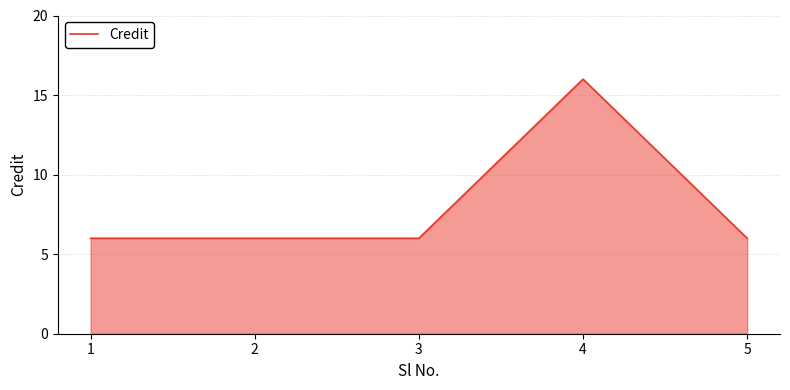

What is the difference between the values at 5 and 4?

10